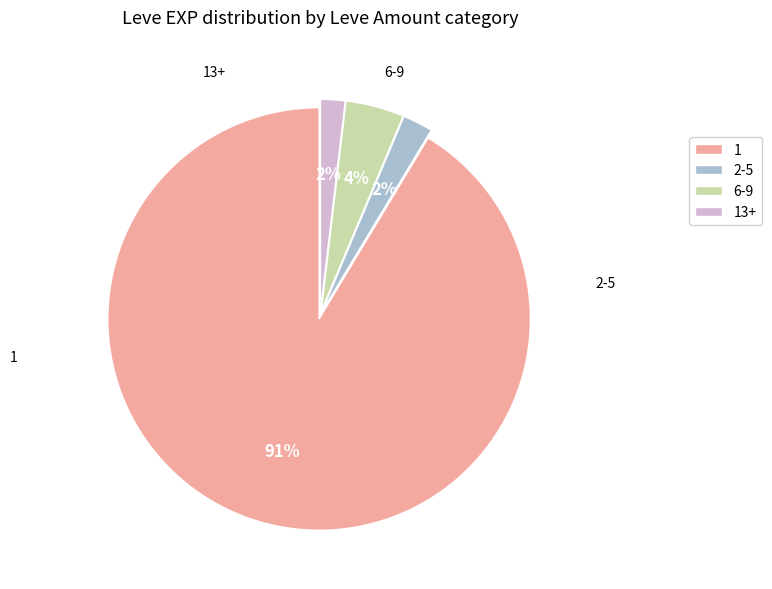

Which category accounts for the majority?

1